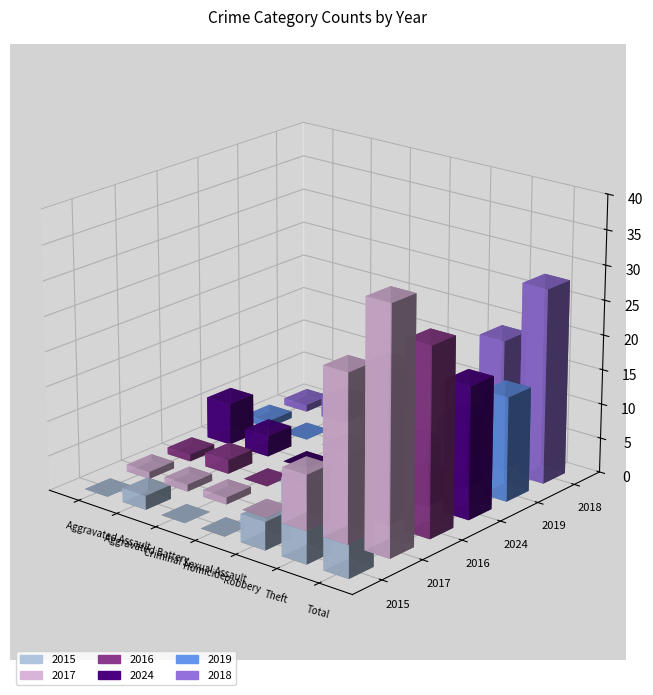

Which has a higher value, Aggravated Battery or Total?

Total